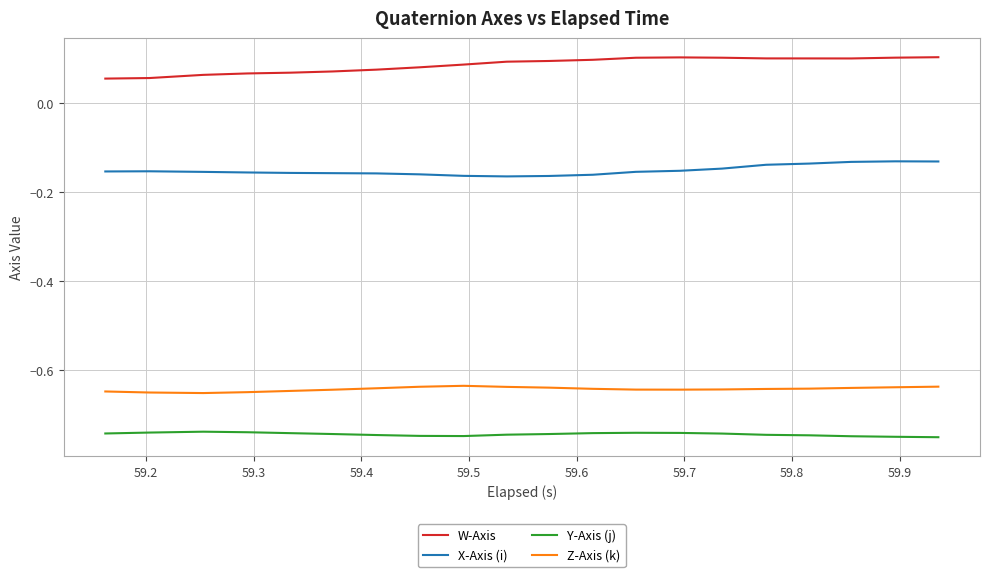

True or false: X-Axis (i) and Y-Axis (j) cross at least once.

False